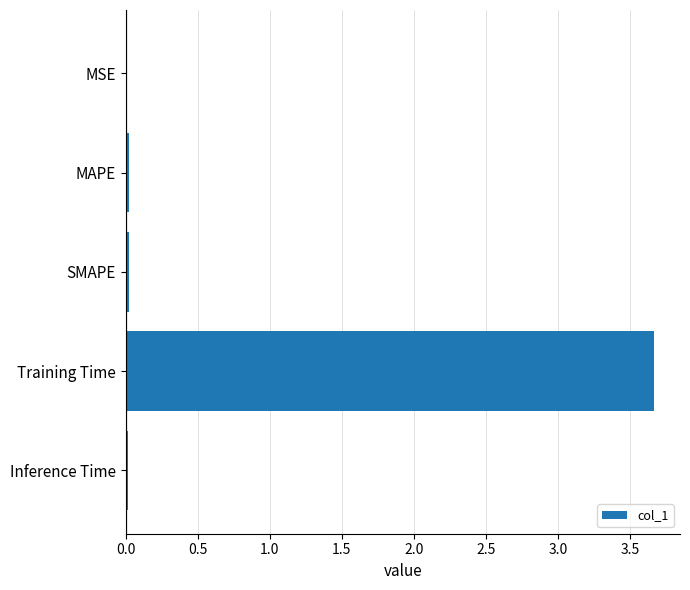

Between Training Time and Inference Time, which is larger?

Training Time